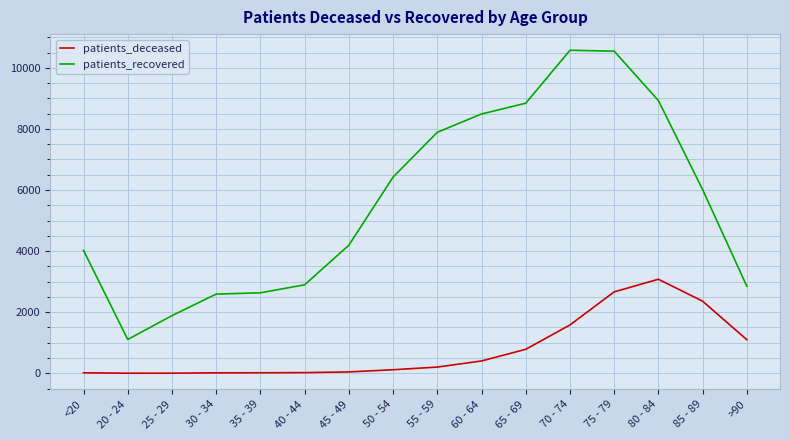

At which label does patients_recovered first exceed 6013?

50 - 54